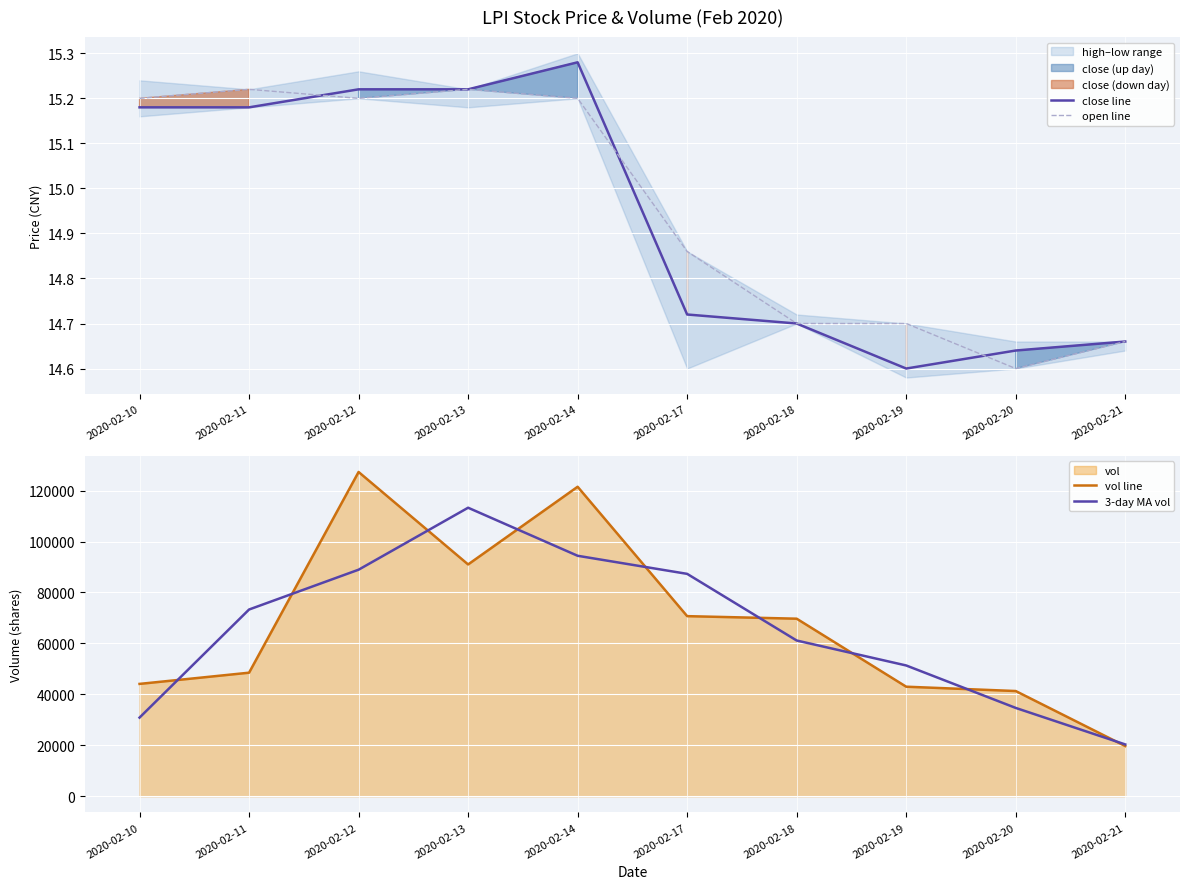

At 2020-02-14, list the series in order from largest to smallest.

vol line, 3-day MA vol, close line, open line